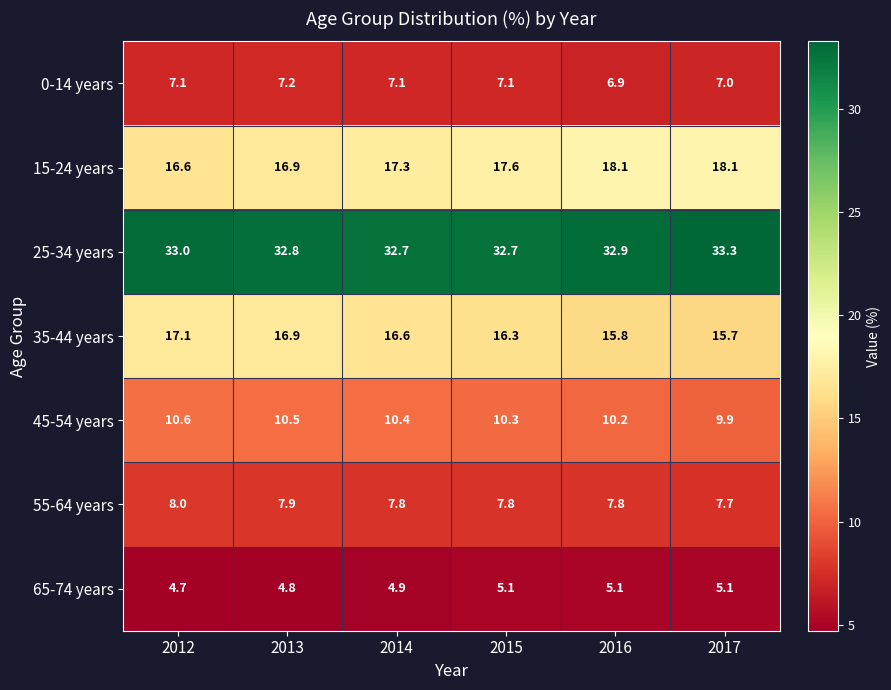

What is the maximum value shown in the chart?

33.3